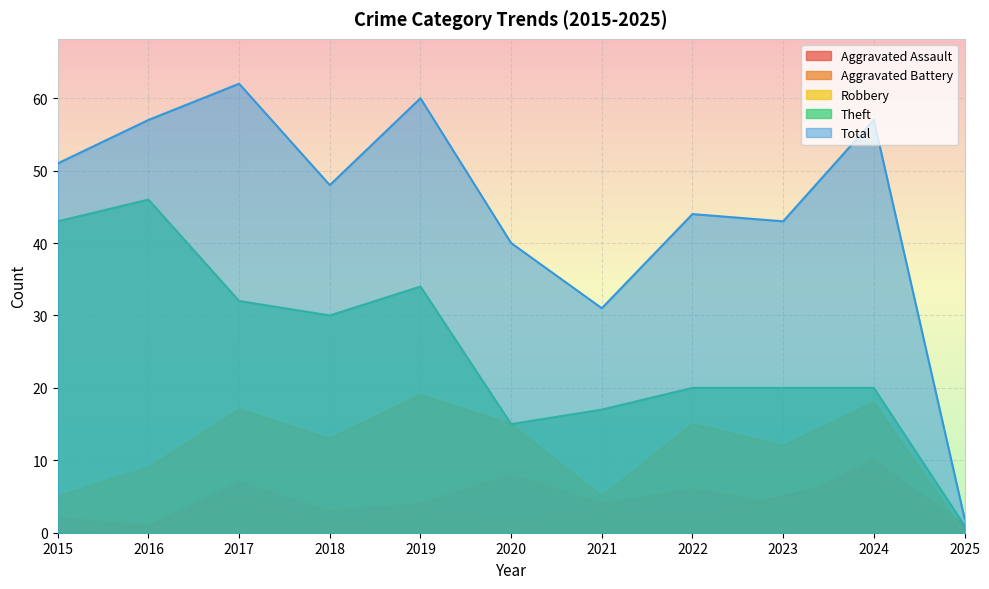

How many lines are shown in the chart?

5